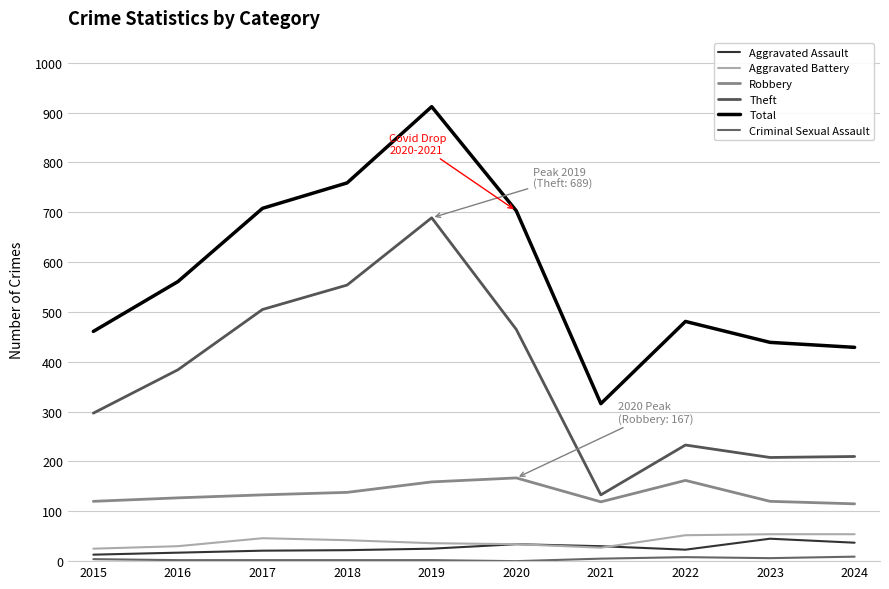

At which label is Theft closest to 411?

2016